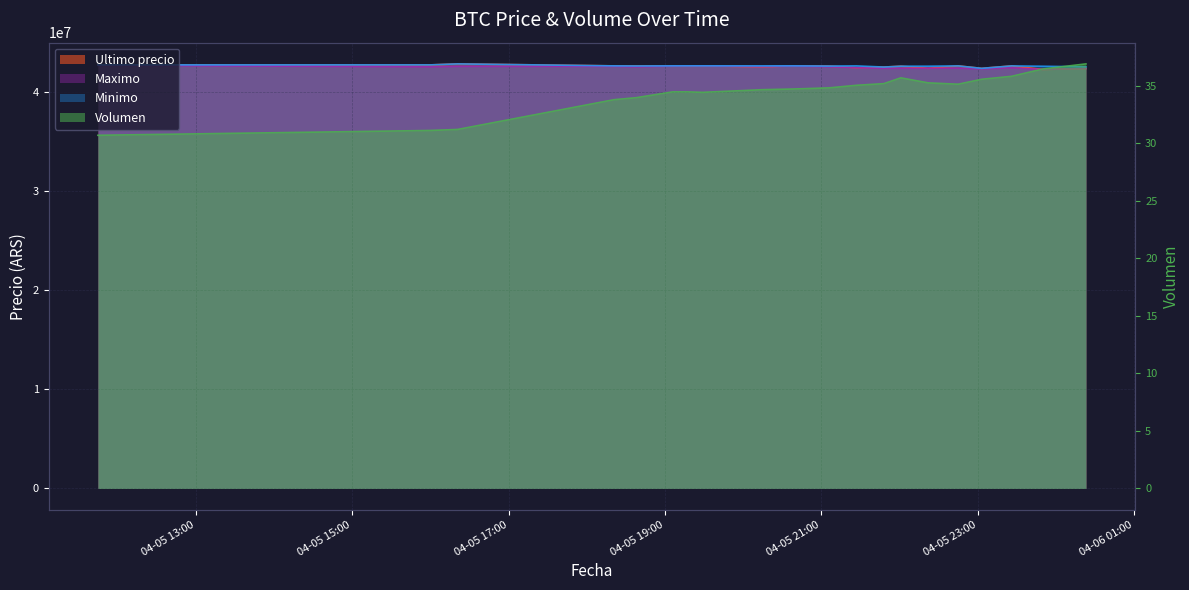

Rank the categories by Maximo value from highest to lowest.

2021-04-05 11:45, 2021-04-05 19:17, 2021-04-05 19:29, 2021-04-05 19:06, 2021-04-05 20:38, 2021-04-05 16:21, 2021-04-05 18:21, 2021-04-05 20:15, 2021-04-05 21:06, 2021-04-05 16:00, 2021-04-05 18:38, 2021-04-05 21:27, 2021-04-05 23:26, 2021-04-05 22:45, 2021-04-05 22:22, 2021-04-05 22:01, 2021-04-05 21:48, 2021-04-06 00:23, 2021-04-05 23:03, 2021-04-05 23:50